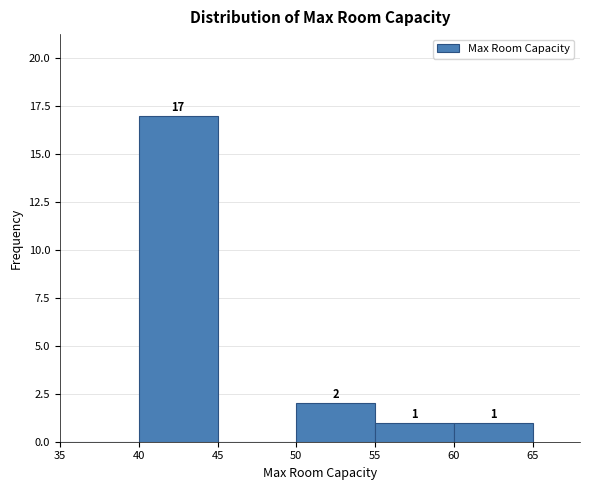

Over which range of the x-axis is the bar tallest?

40 to 45